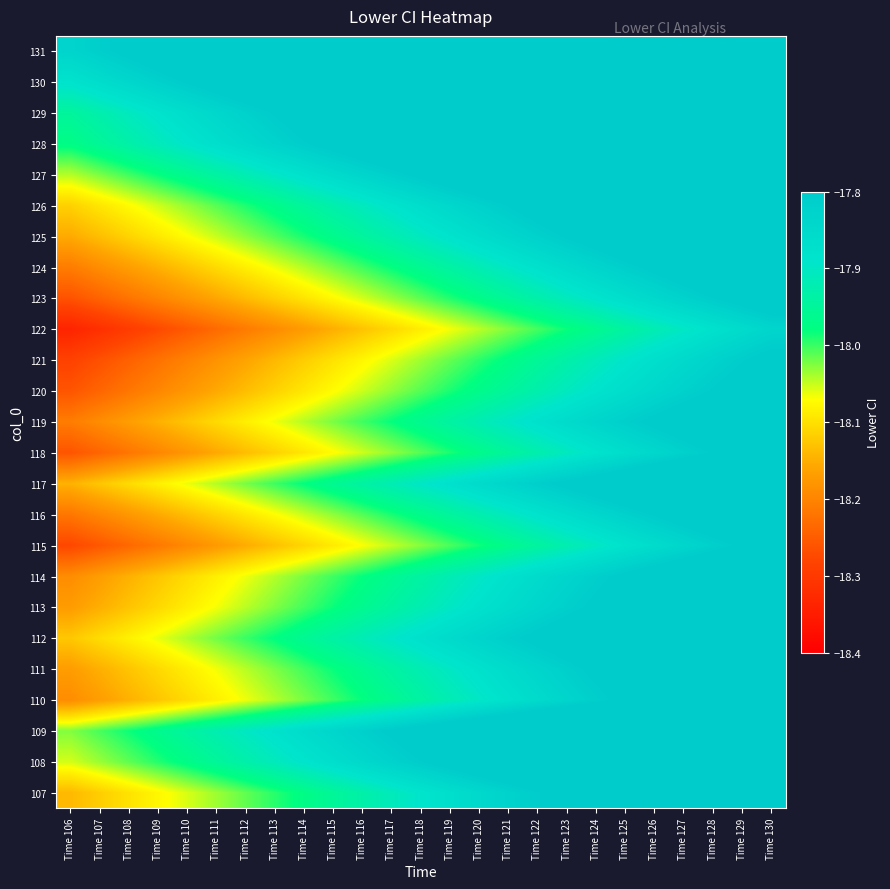

At which category is the sum across all series the highest?

Time 130